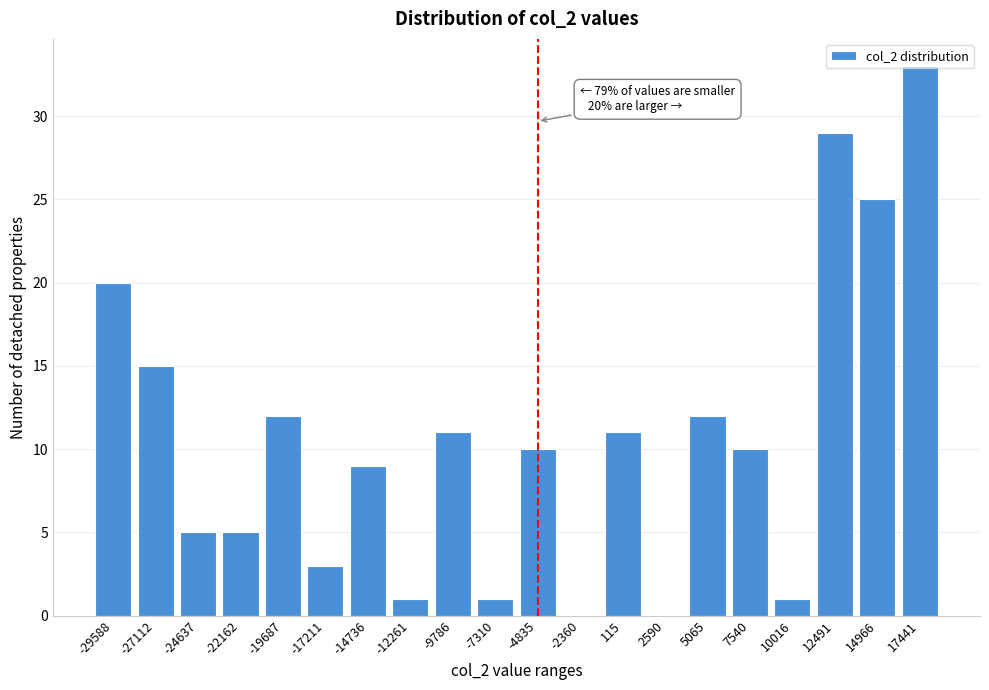

Which label corresponds to the largest value in the chart?

17441